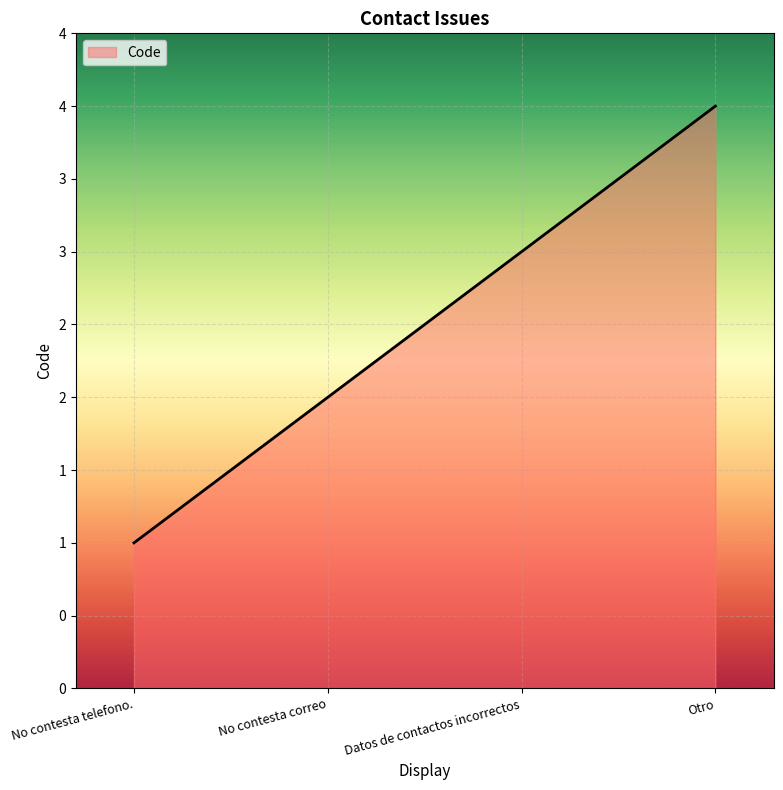

Does the chart display data point markers on the line(s)?

No